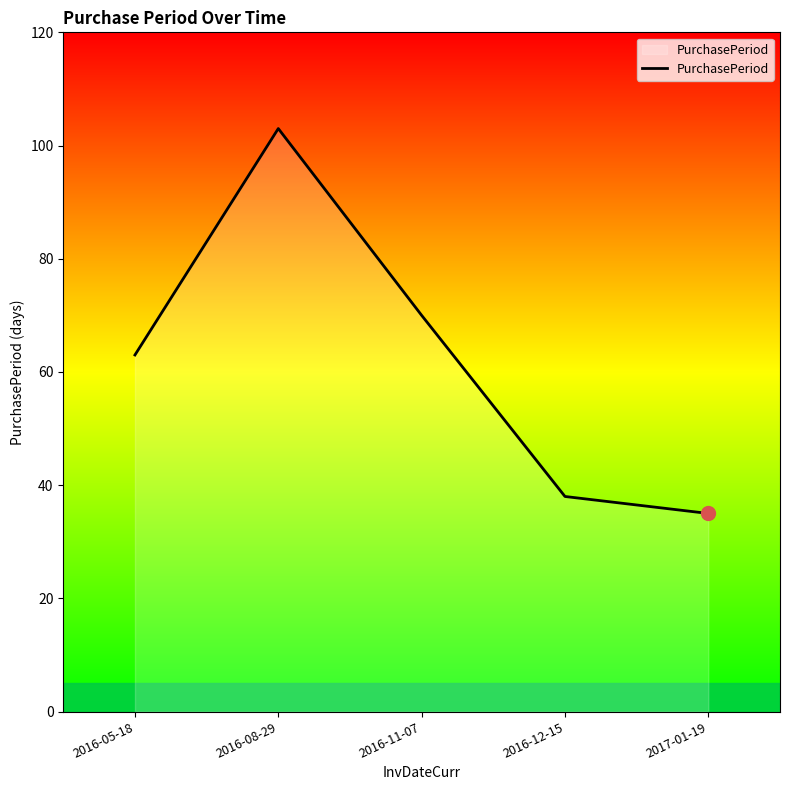

Rank the categories by value from highest to lowest.

2016-08-29, 2016-11-07, 2016-05-18, 2016-12-15, 2017-01-19